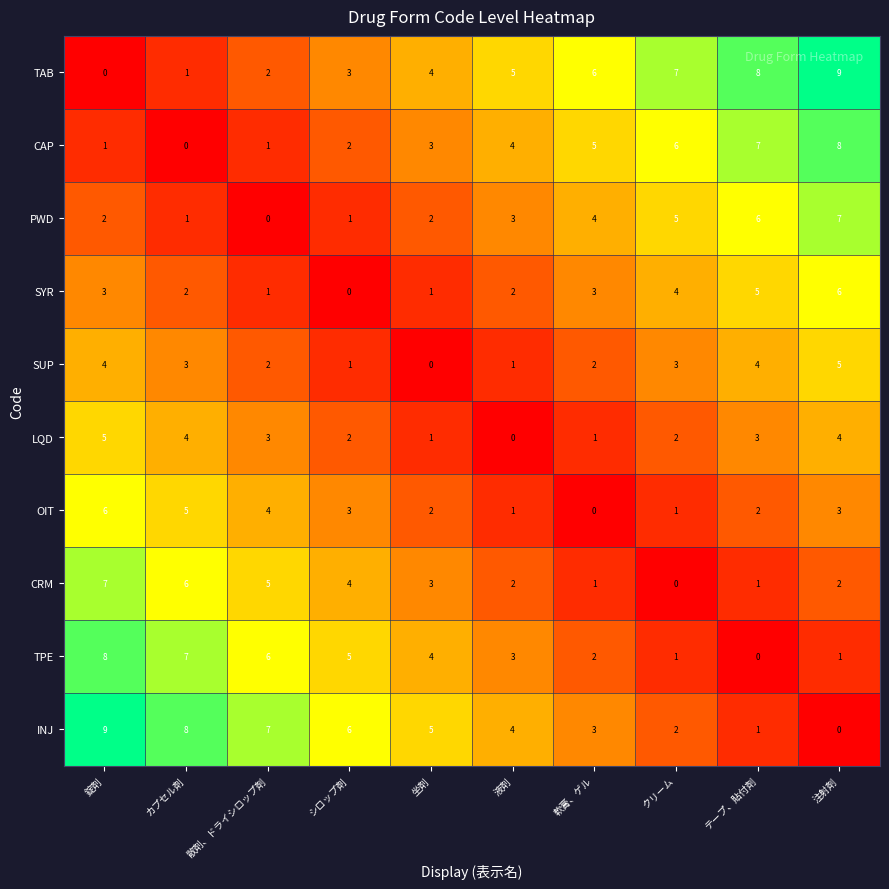

How many distinct data groups are displayed?

10